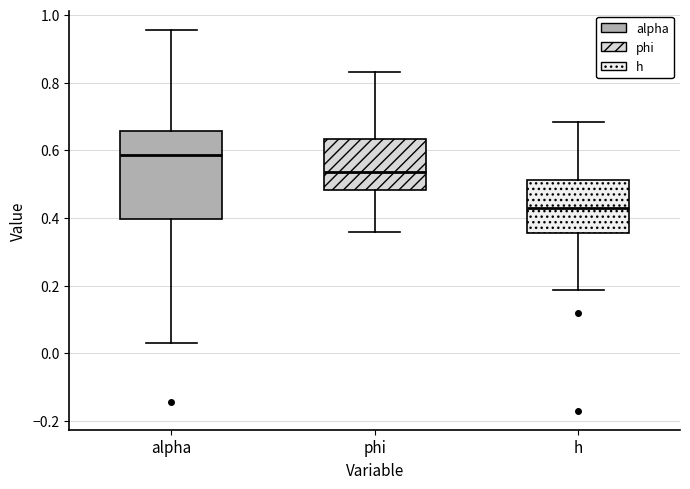

Reading left to right, read every box against the y-axis: the position of its median line, the range the box covers, and the ends of its whiskers. The values are not printed on the chart, so give them approximately, as read against the axis.

alpha: median 0.58, box 0.40 to 0.66, whiskers 0.02 to 0.96
phi: median 0.54, box 0.48 to 0.64, whiskers 0.36 to 0.84
h: median 0.44, box 0.36 to 0.52, whiskers 0.18 to 0.68